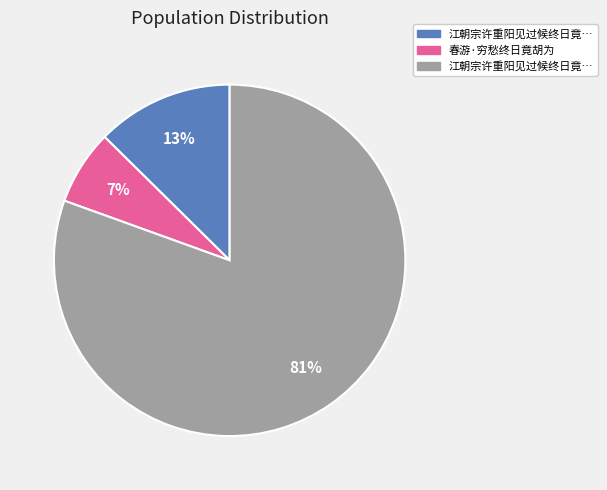

Is there any slice that represents more than half of the pie?

Yes